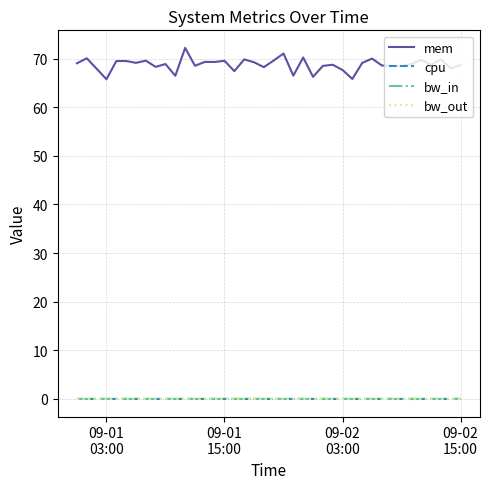

Which series has the widest spread of values?

mem